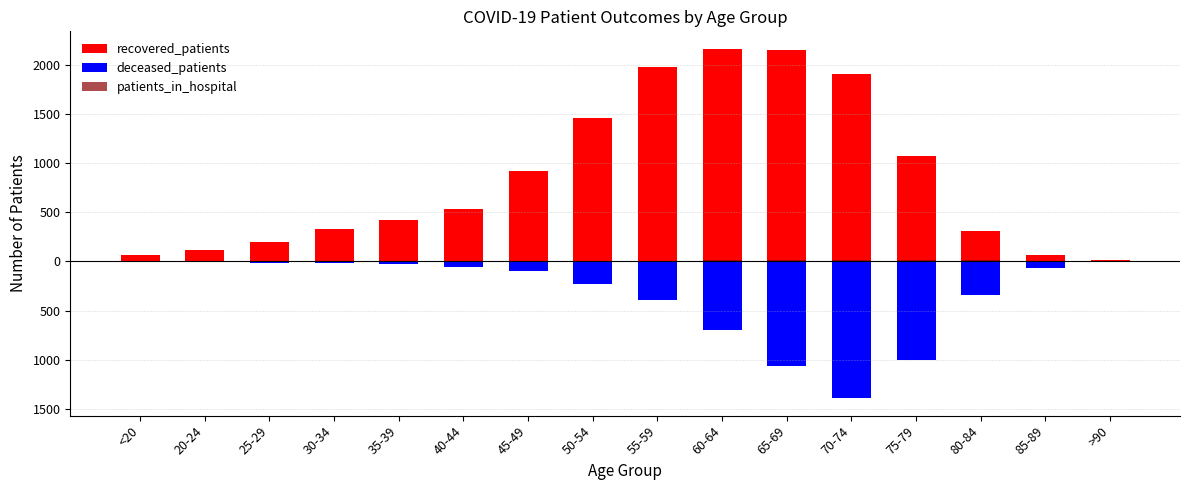

The recovered_patients series shows 24 at >90. True or false?

False